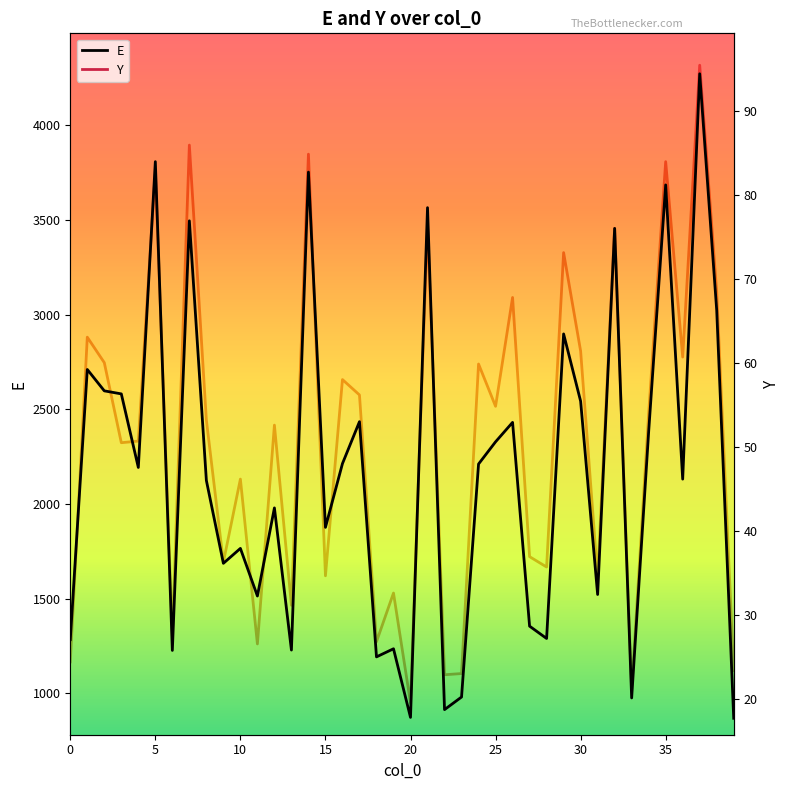

What is the spread (max minus min) of values at 28?

1253.5